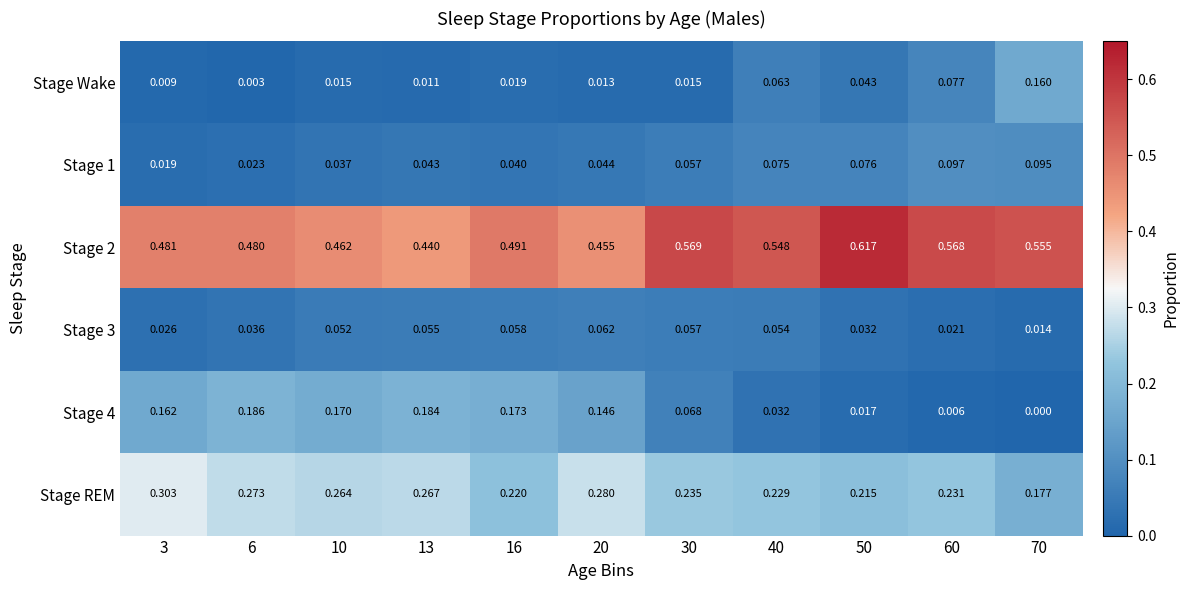

Which label corresponds to the largest value in the chart?

50